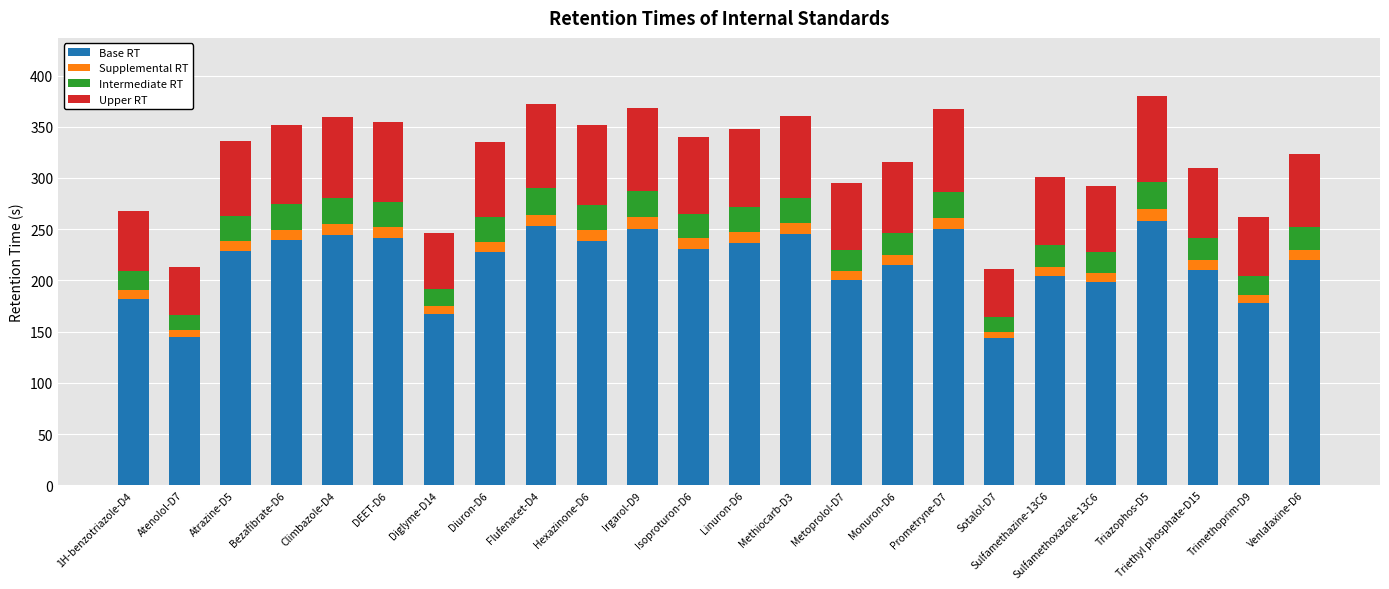

What is the difference between the maximum and second lowest values in the Base RT series?

113.1